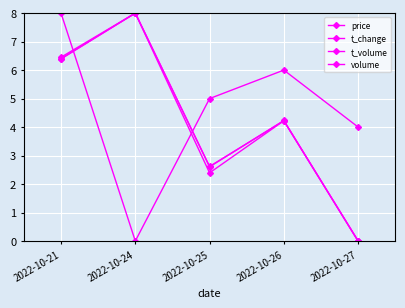

Between which two adjacent categories do t_volume and t_change first intersect?

2022-10-25 and 2022-10-26